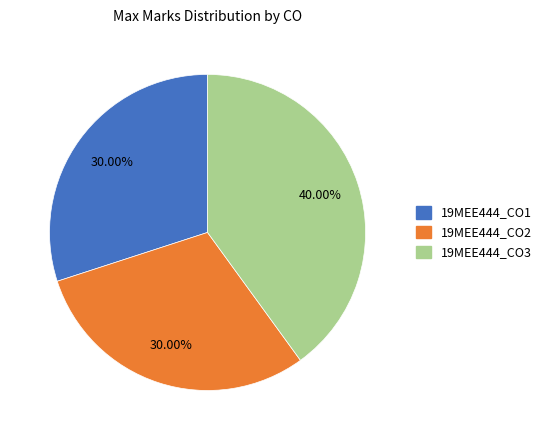

Does any single category account for the majority?

No